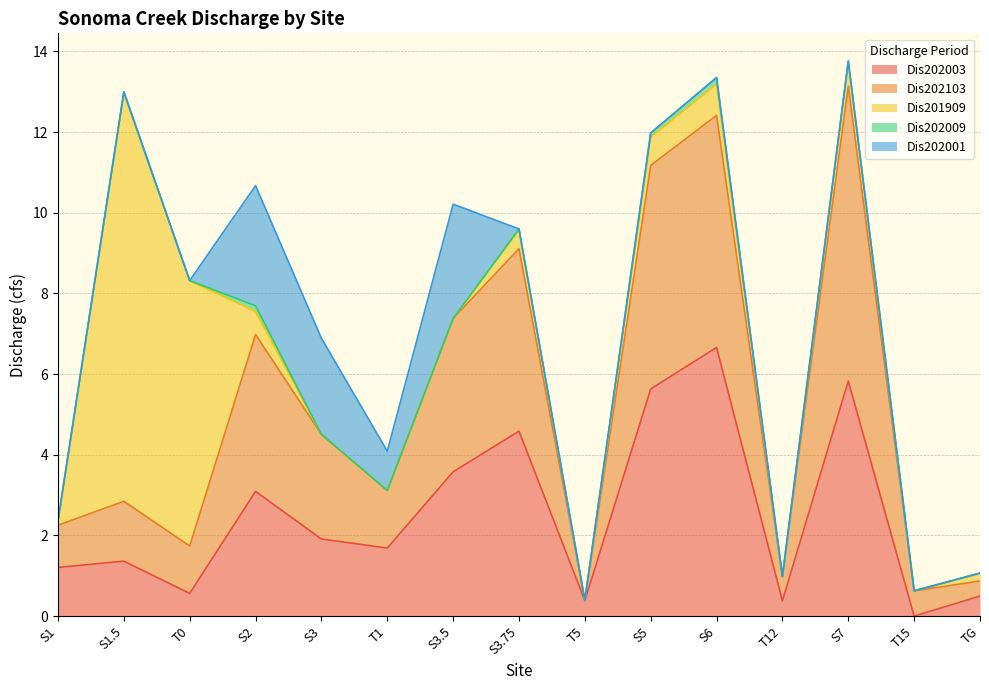

Between T0 and T12, which is larger?

T0